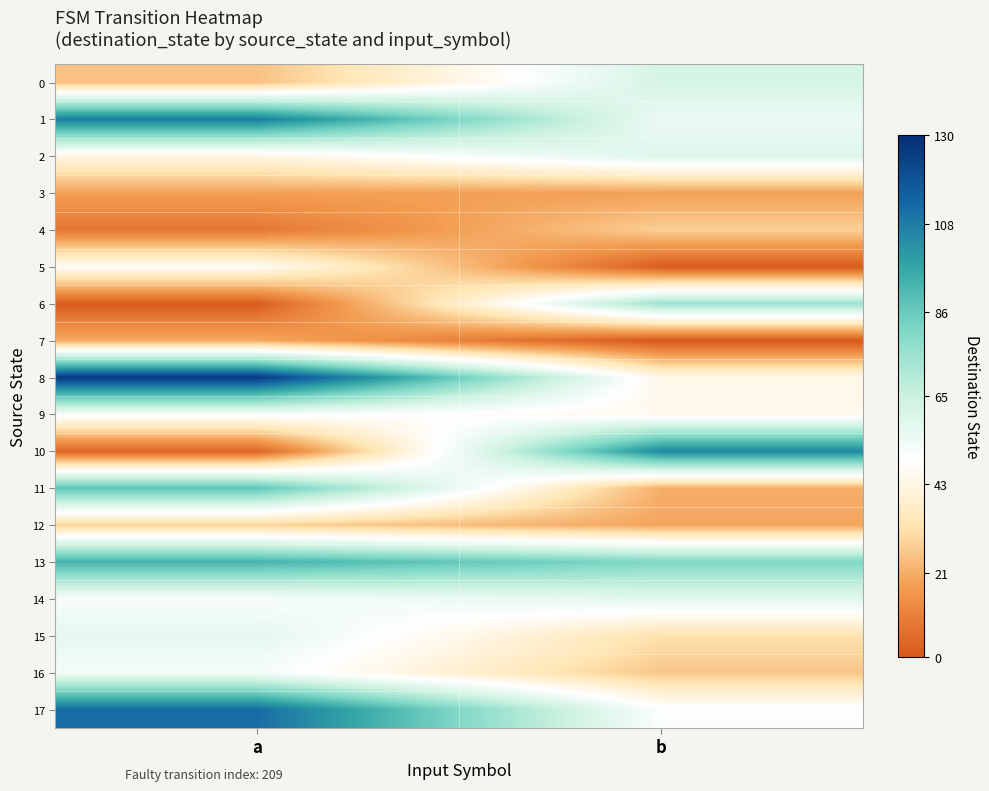

Reading right to left, what are all the values shown in this chart?

0: b=62	a=25
1: b=55	a=108
2: b=59	a=43
3: b=18	a=18
4: b=28	a=8
5: b=1	a=47
6: b=75	a=1
7: b=0	a=20
8: b=44	a=126
9: b=45	a=51
10: b=105	a=3
11: b=21	a=88
12: b=19	a=29
13: b=81	a=93
14: b=58	a=51
15: b=32	a=57
16: b=26	a=52
17: b=50	a=112